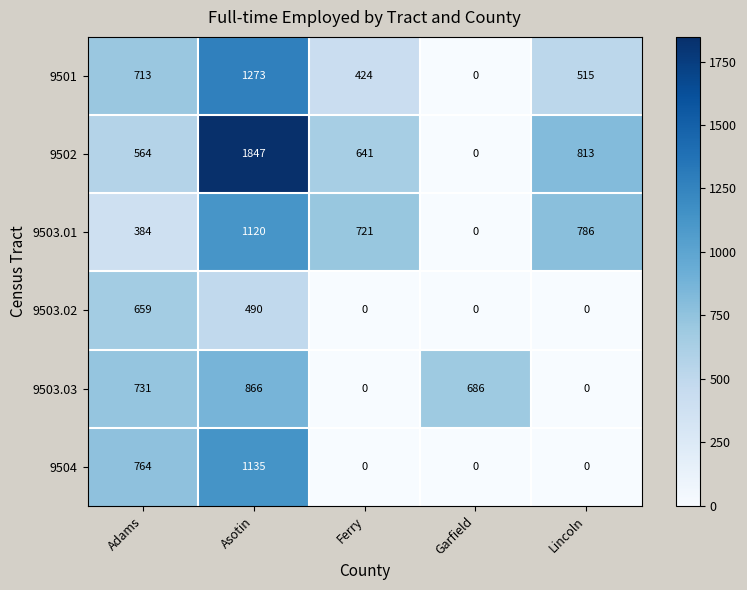

What is the maximum value shown in the chart?

1847